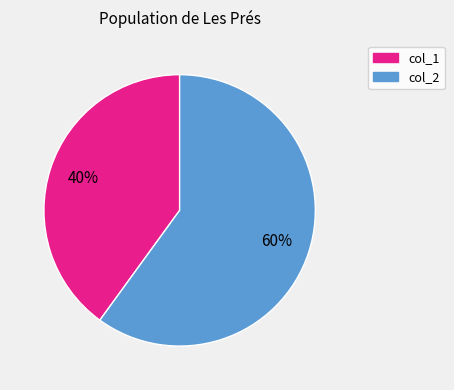

To the nearest percent, what is the average slice percentage?

50%